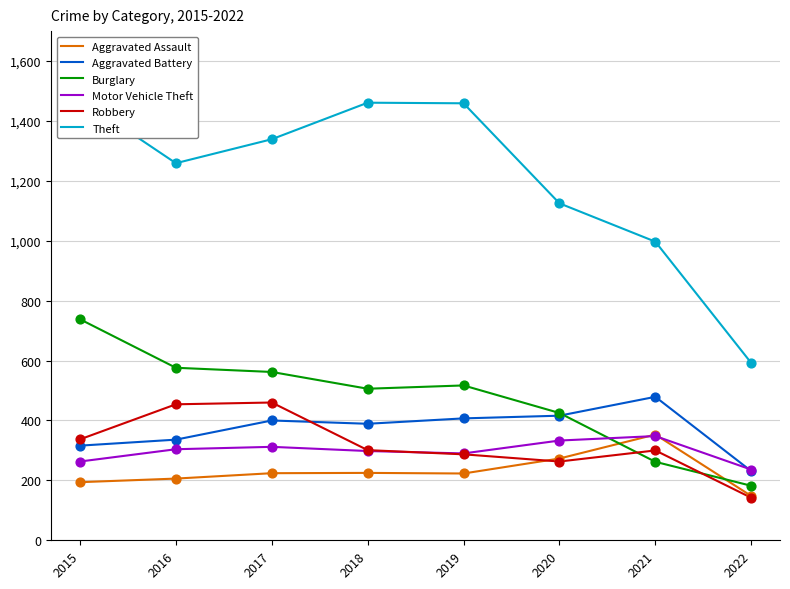

Which series reaches the minimum Y coordinate?

Robbery